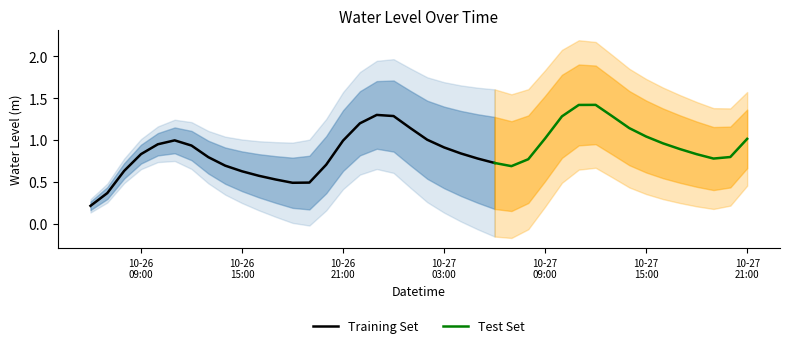

Count the number of categories in the chart.

40